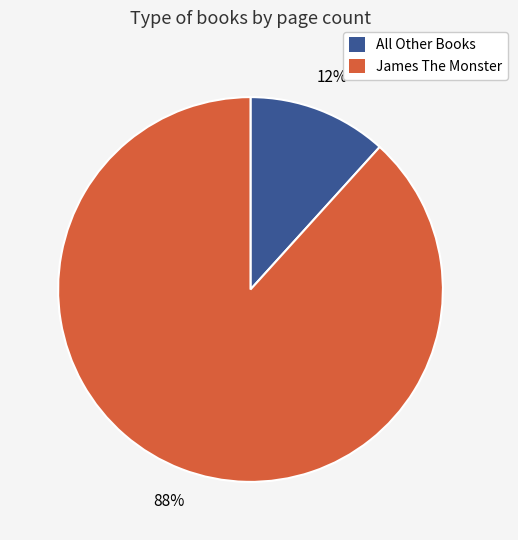

To the nearest percent, what is the average slice percentage?

50%